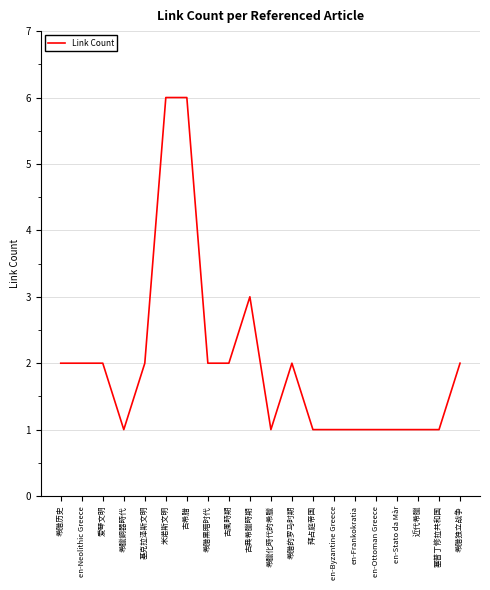

What is the difference between the maximum and minimum values?

5